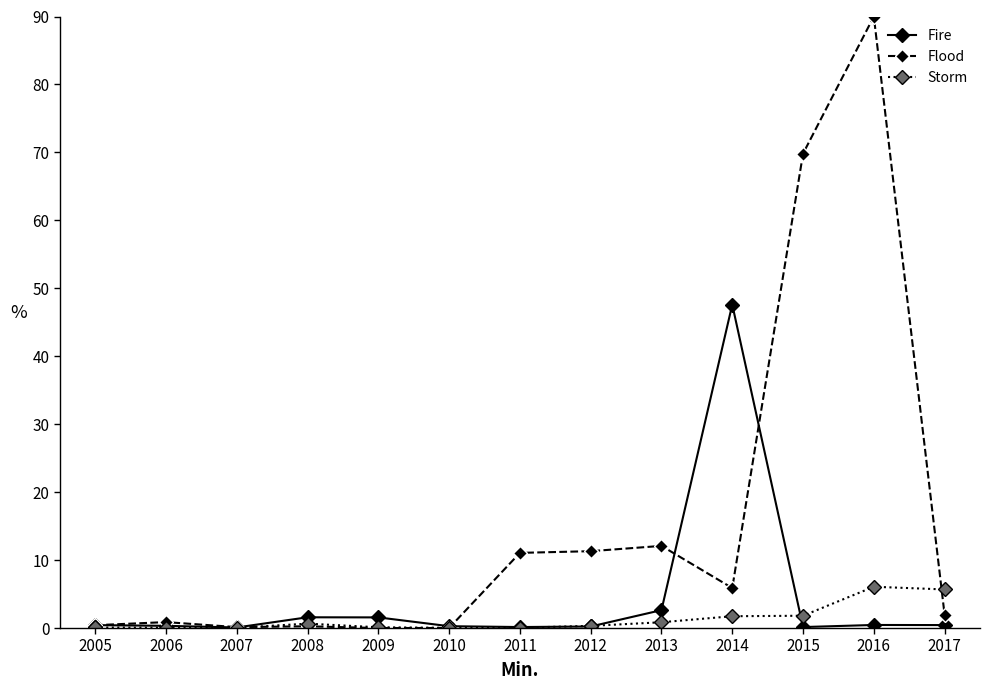

What is the value of the Fire point at the 7th from the left?

0.1